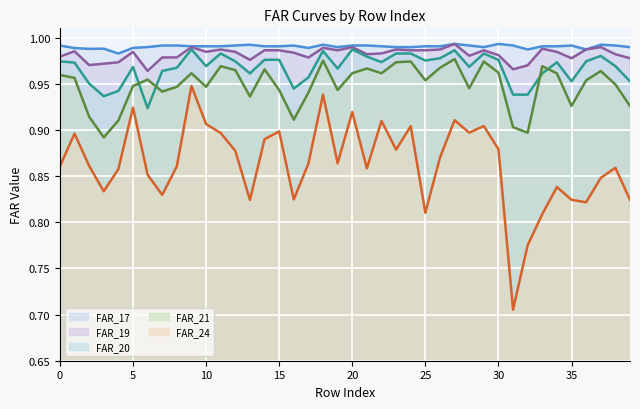

Which series changed the most between 25 and 28?

FAR_24 (line)